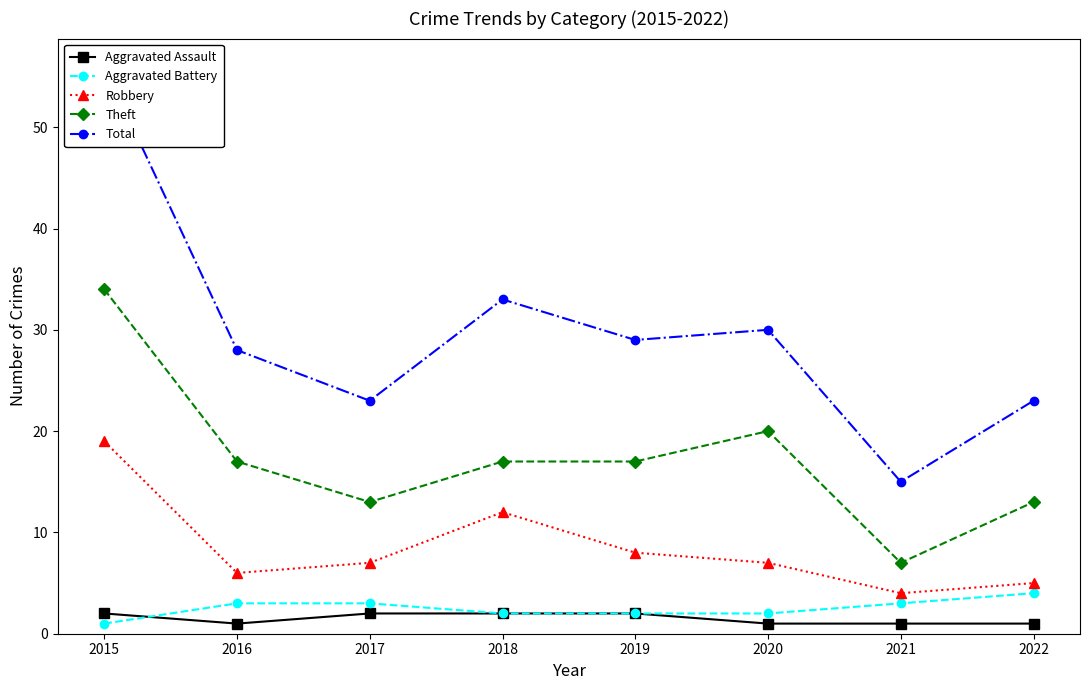

Is this an area chart (filled region under the line)?

No